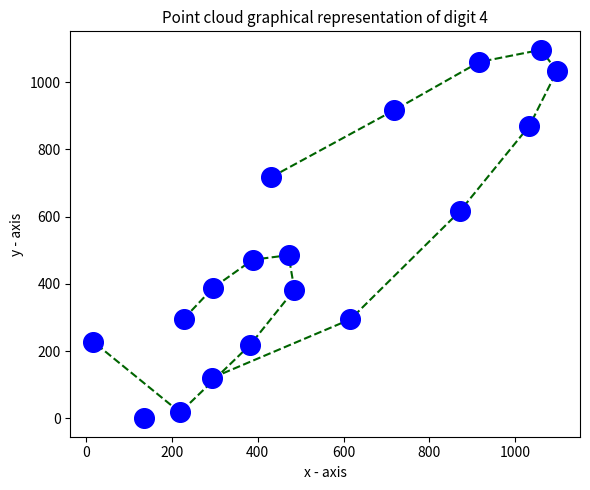

What is the range of X values (max minus min)?

1079.4